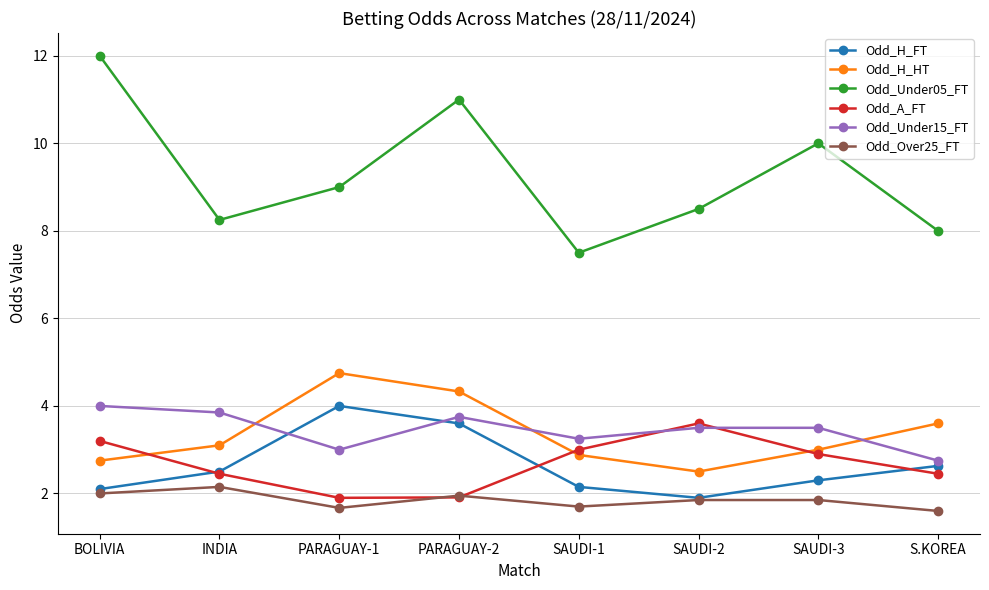

At S.KOREA, list the series in order from smallest to largest.

Odd_Over25_FT, Odd_A_FT, Odd_H_FT, Odd_Under15_FT, Odd_H_HT, Odd_Under05_FT